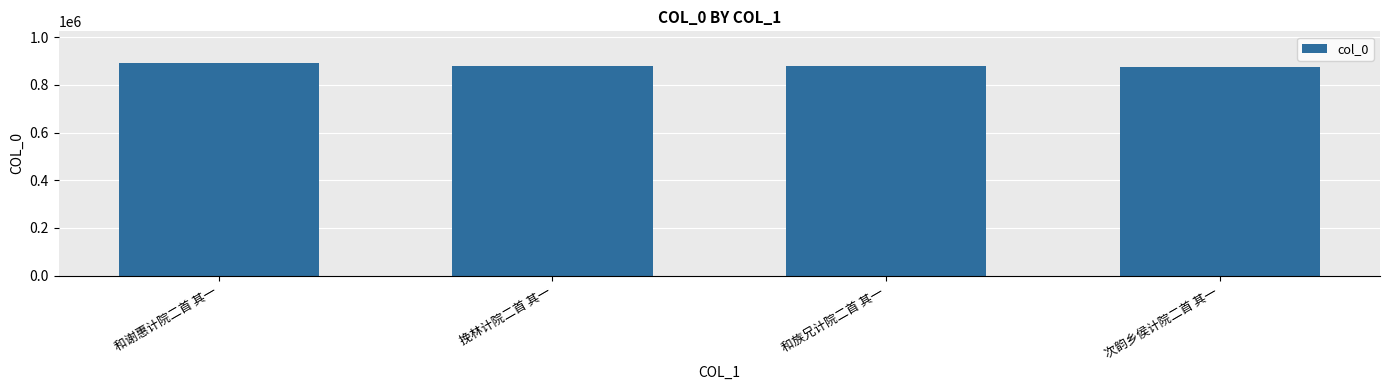

Approximately how many times larger is the value at 次韵乡侯计院二首 其一 compared to 挽林计院二首 其一?

1.0